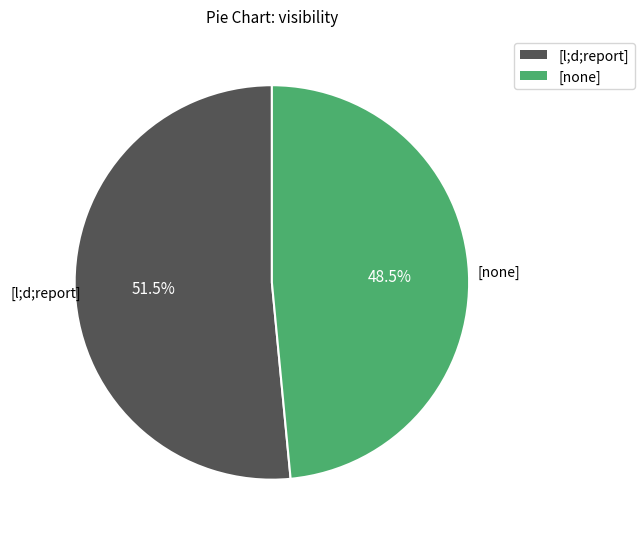

How many slices are in this pie chart?

2